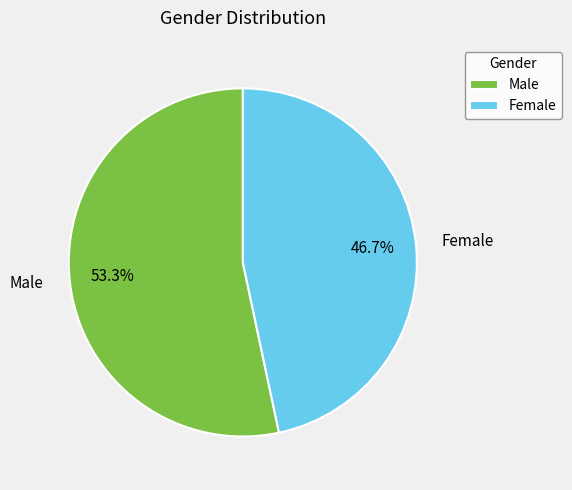

The Female slice represents 47% of the pie. True or false?

True